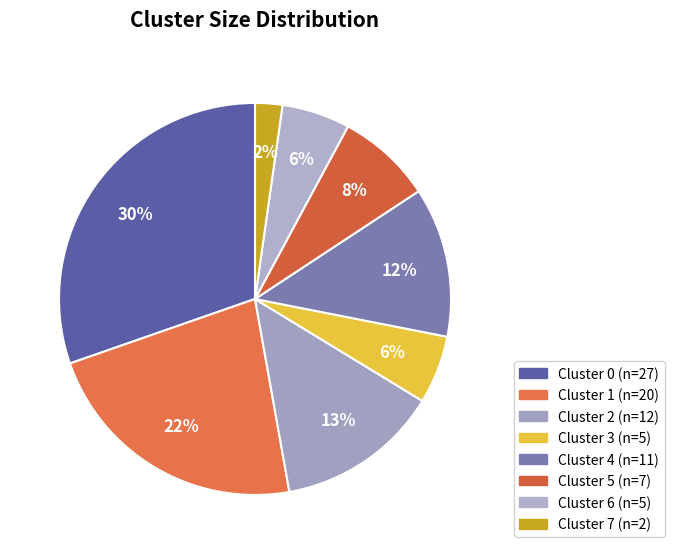

What is the change in value from Cluster 3 to Cluster 7?

-3